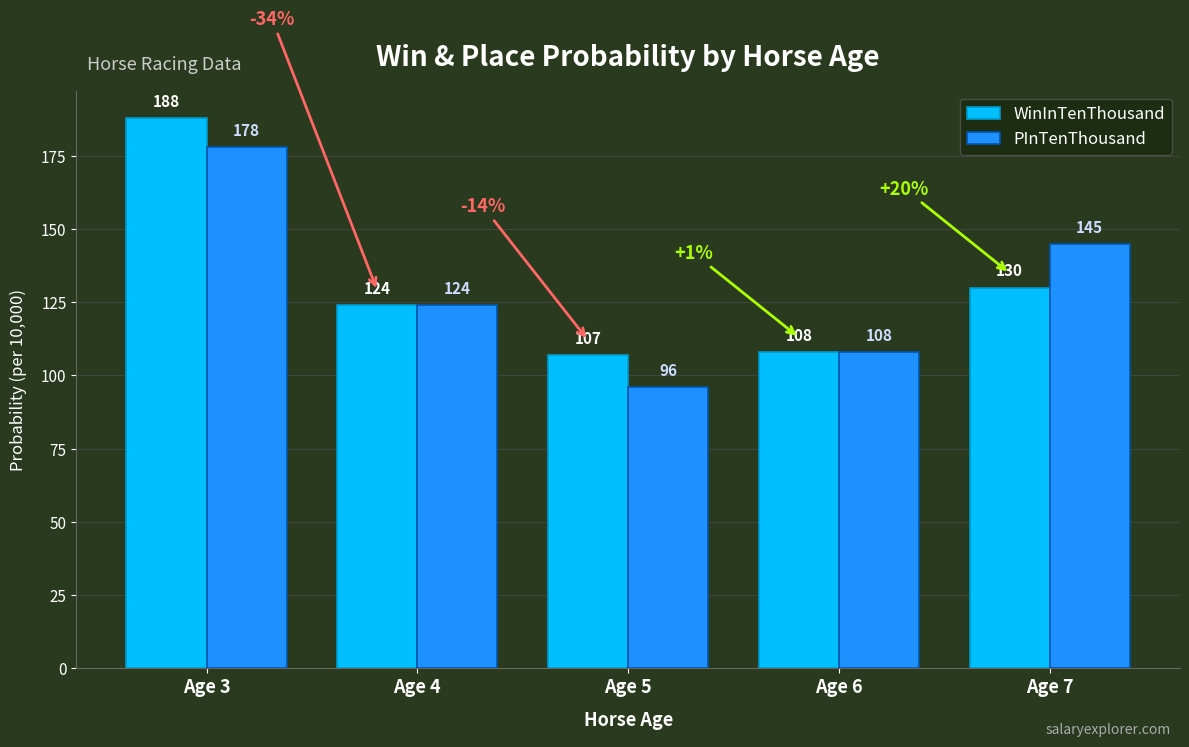

At Age 3, list the series in order from largest to smallest.

WinInTenThousand, PInTenThousand